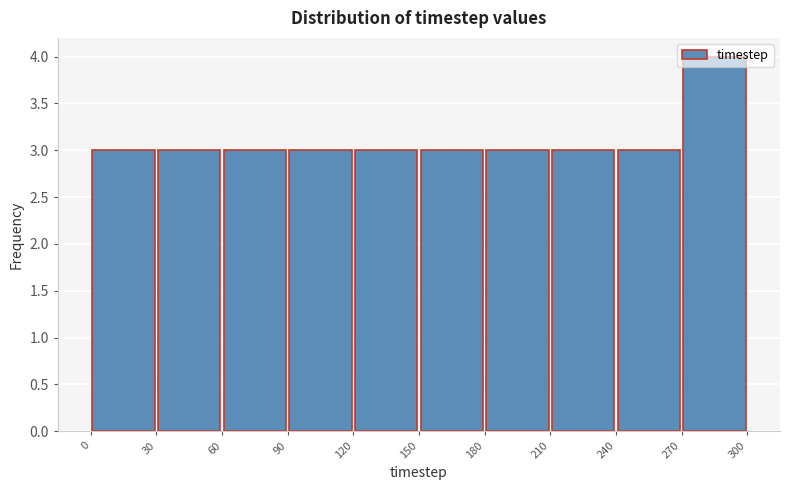

How tall is the bar that spans 240 to 270 on the x-axis? The values are not printed on the chart, so give them approximately, as read against the axis.

3